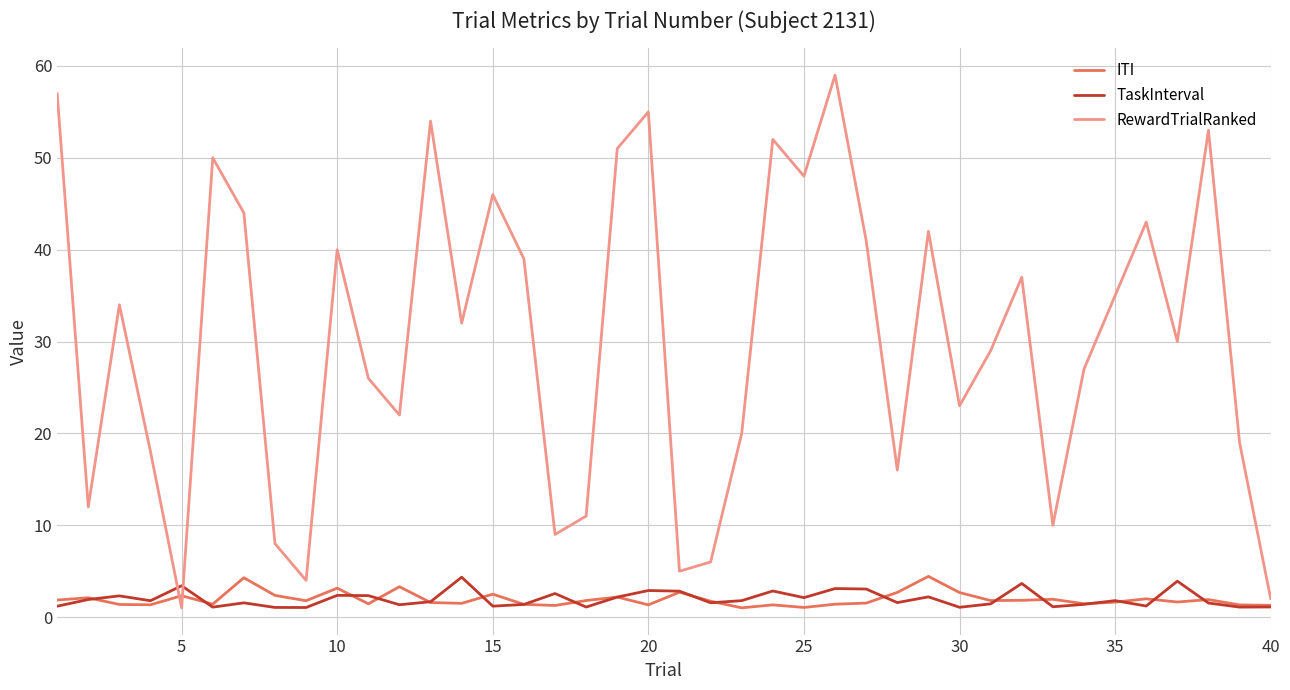

Which series has the largest range (max minus min)?

RewardTrialRanked